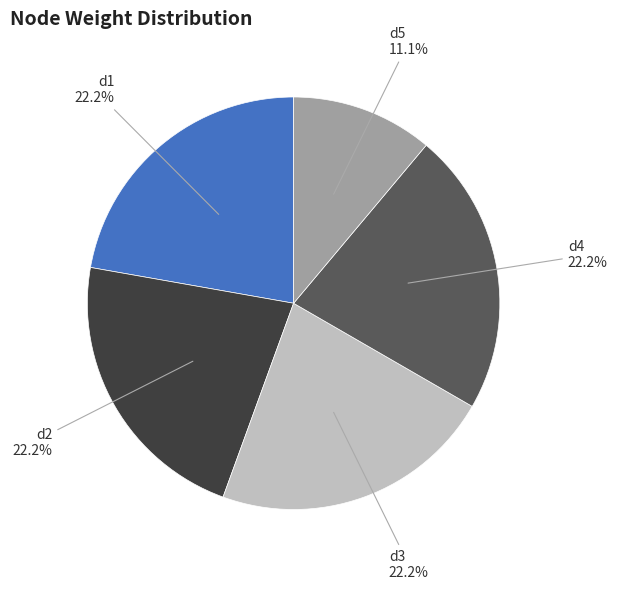

Which slice is the smallest?

d5